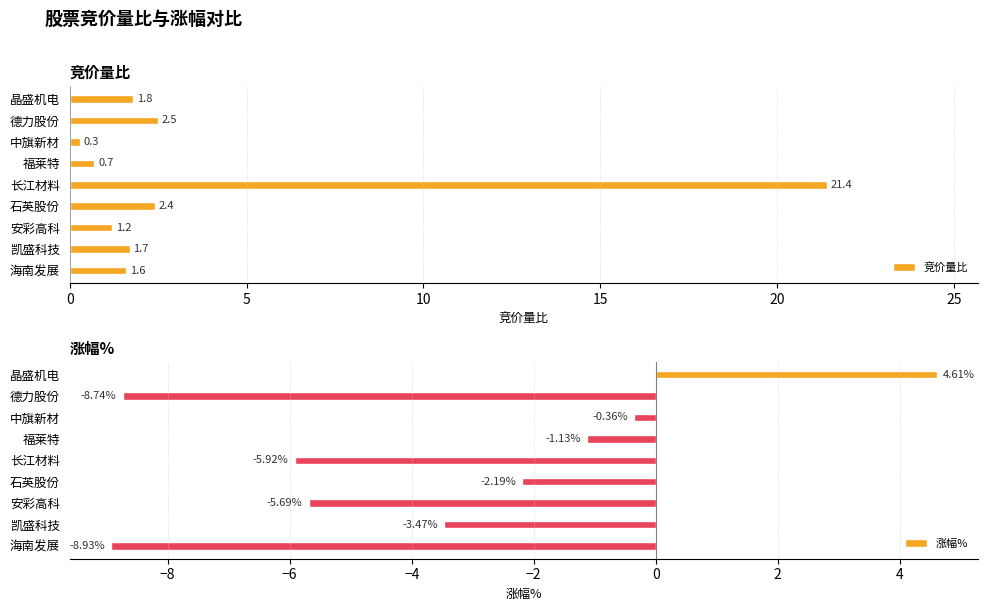

Are the bars horizontal?

Yes